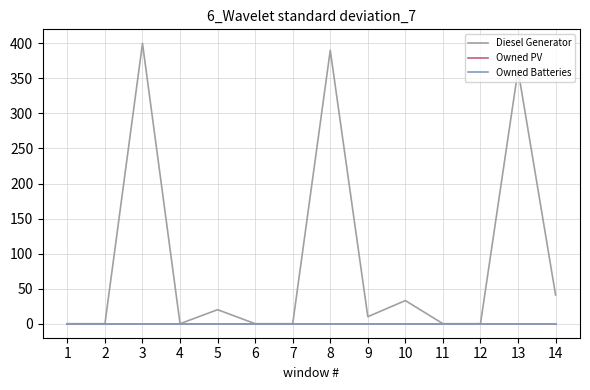

Is it true that Diesel Generator equals 0 at 6?

True